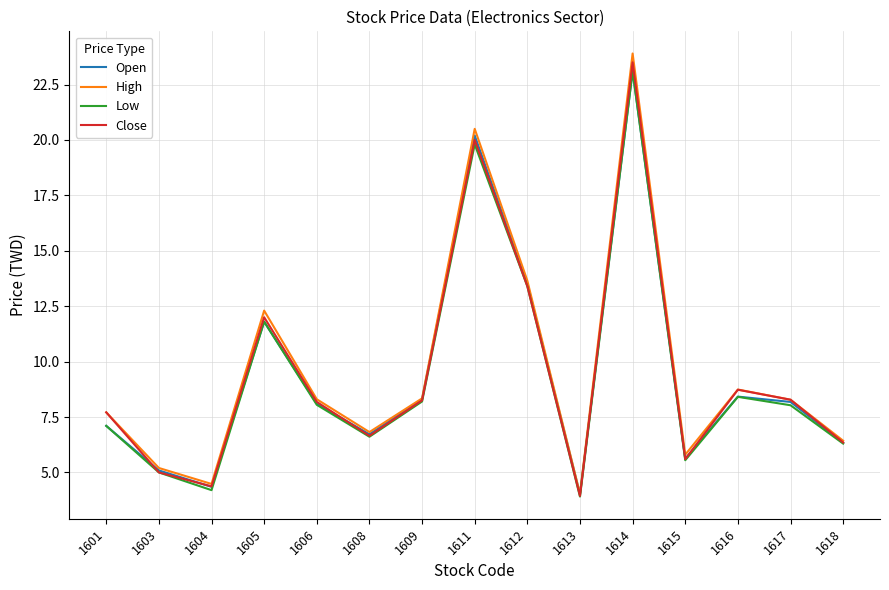

The Open series shows 4.6 at 1601. True or false?

False